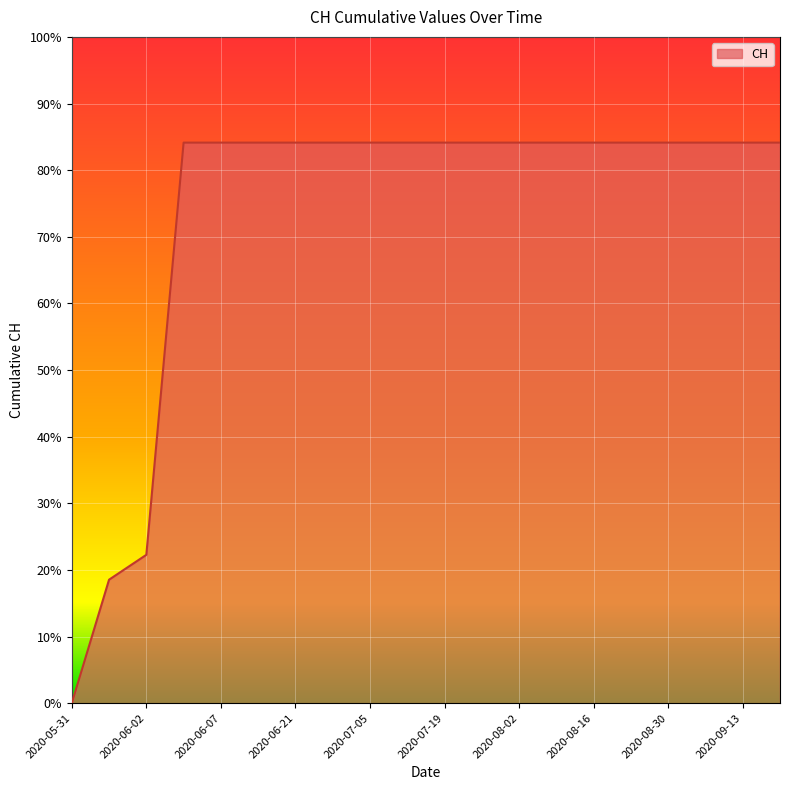

What is the label of the 14th point from the right?

2020-06-21